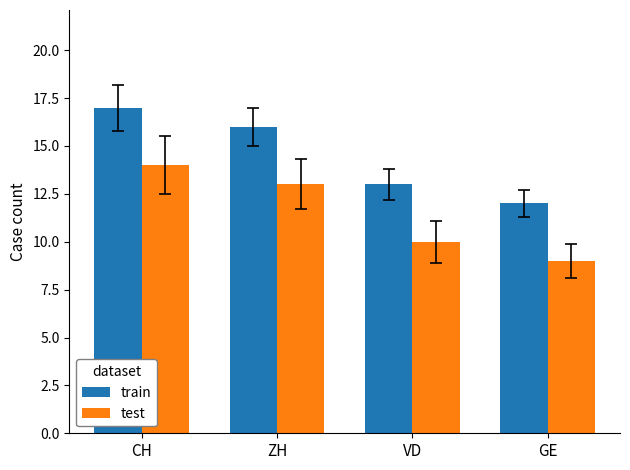

Where is test nearest to the value 11?

VD